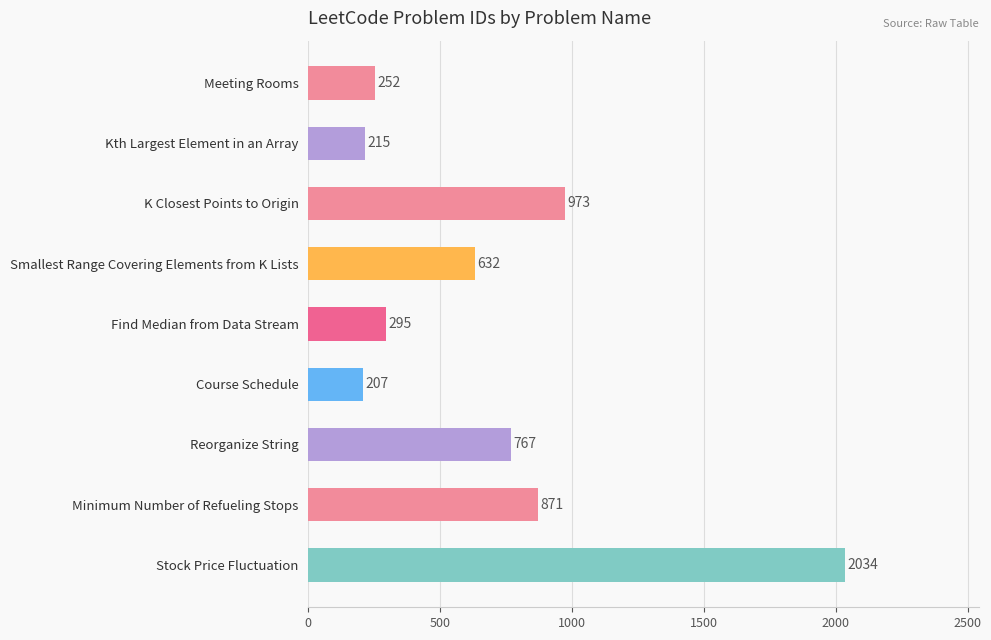

Between Find Median from Data Stream and Meeting Rooms, which is larger?

Find Median from Data Stream